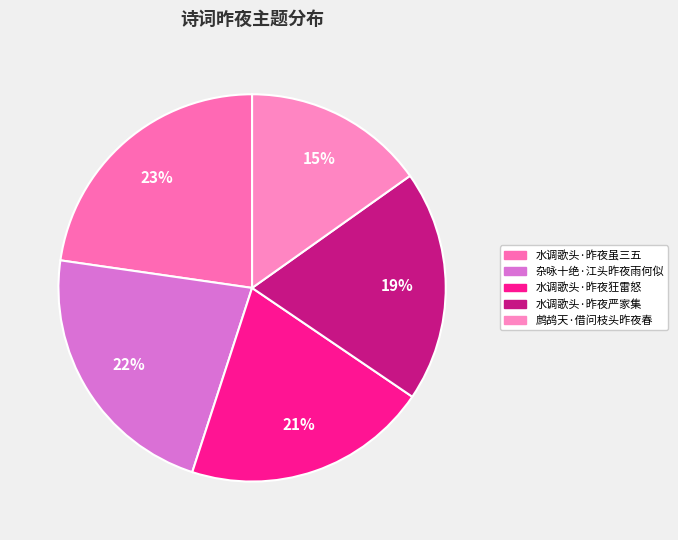

How many segments does this pie chart have?

5